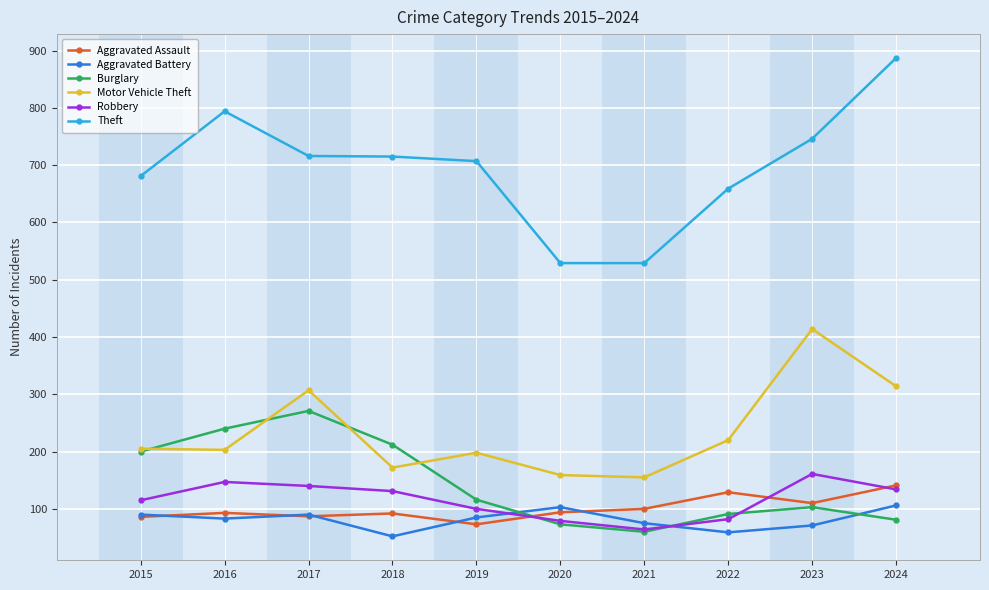

What is the smallest value displayed?

52